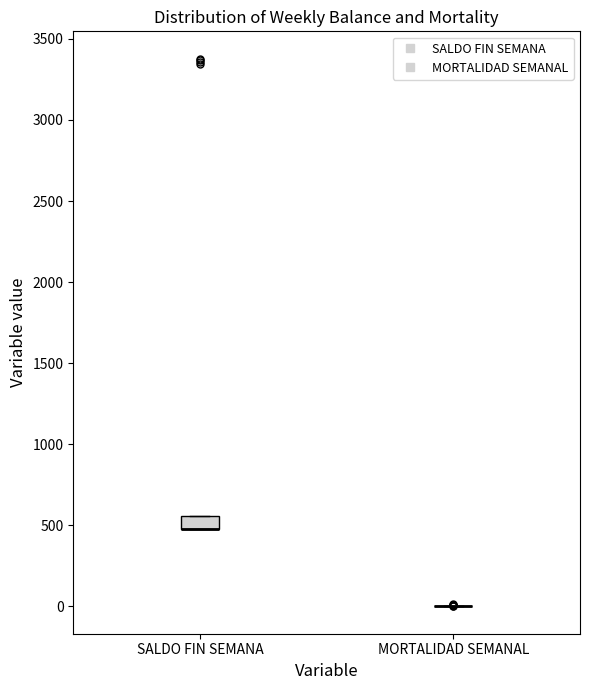

Where is the upper edge of the box for SALDO FIN SEMANA on the y-axis? The values are not printed on the chart, so give them approximately, as read against the axis.

550